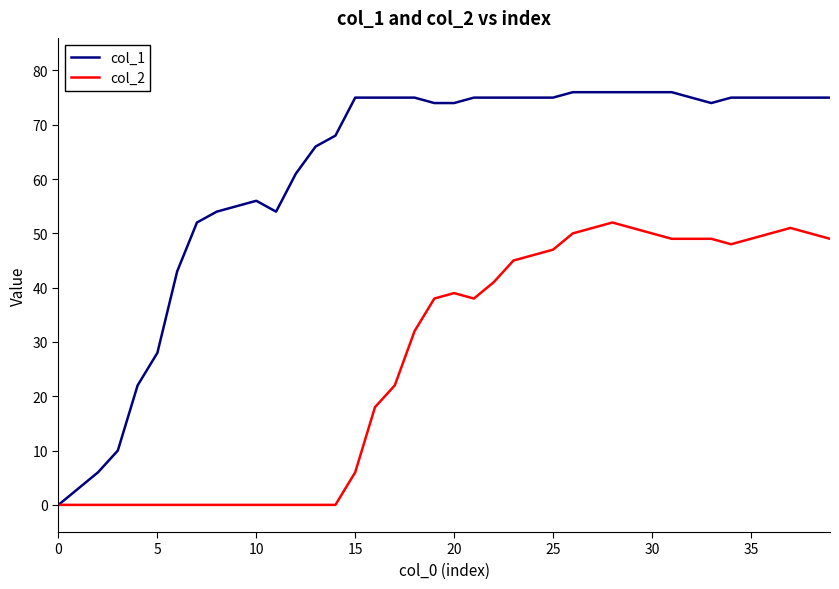

Which series has the largest total across all categories?

col_1